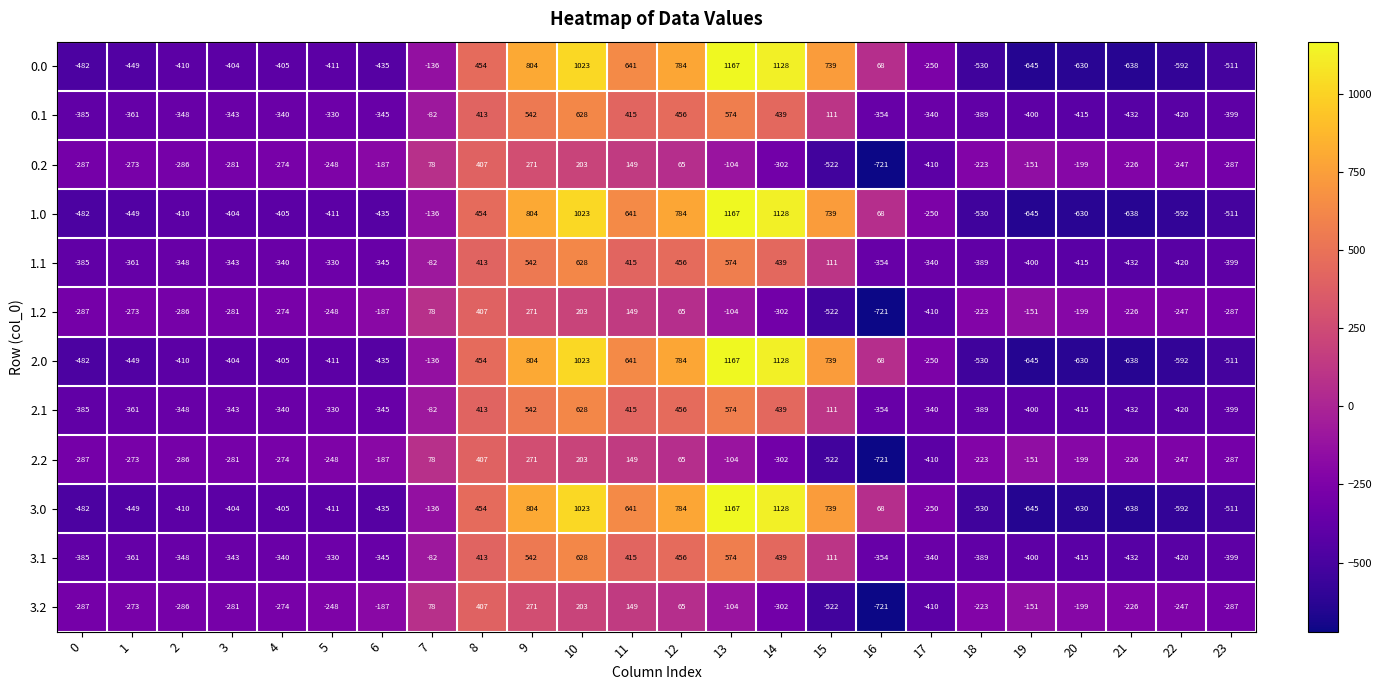

At which label does 3.1 first exceed -340?

5